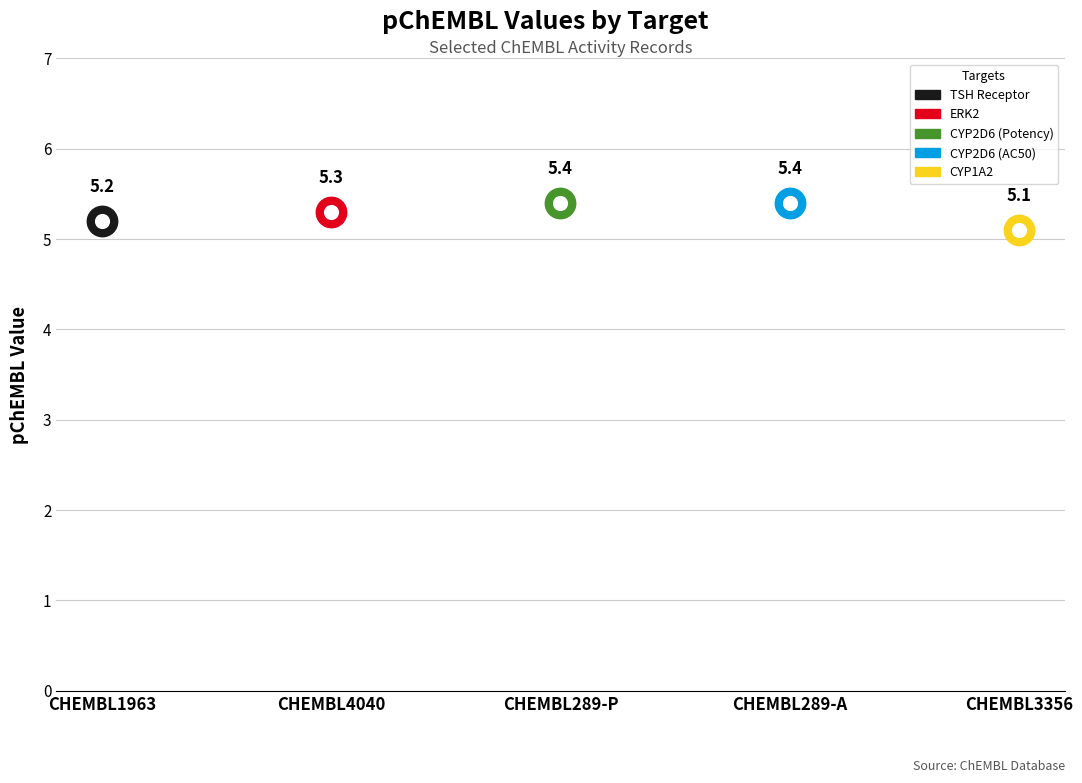

Approximately how many times larger is the value at CHEMBL289 compared to CHEMBL4040?

1.0